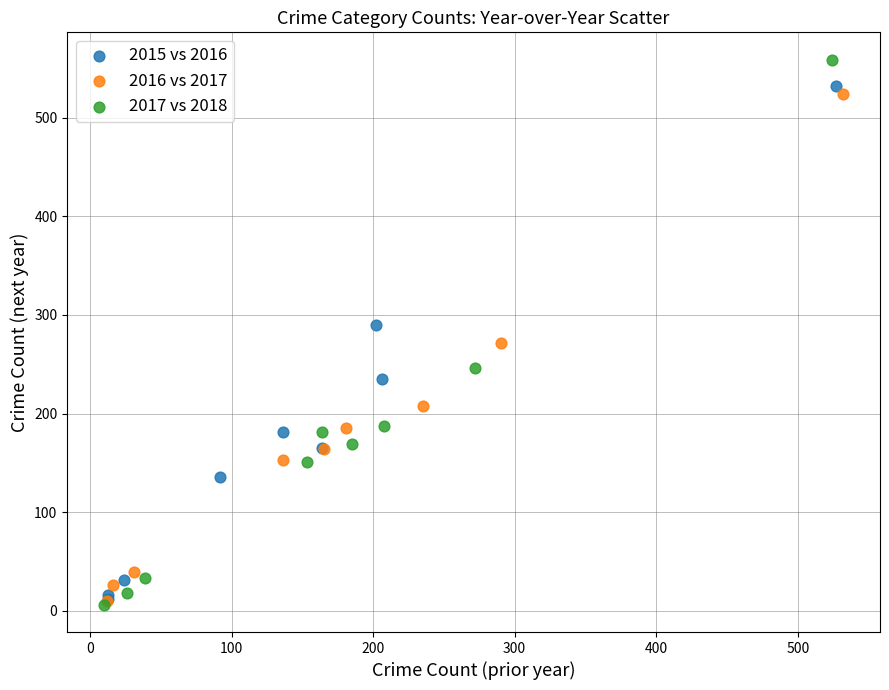

Which series contains the highest Y value?

2017 vs 2018